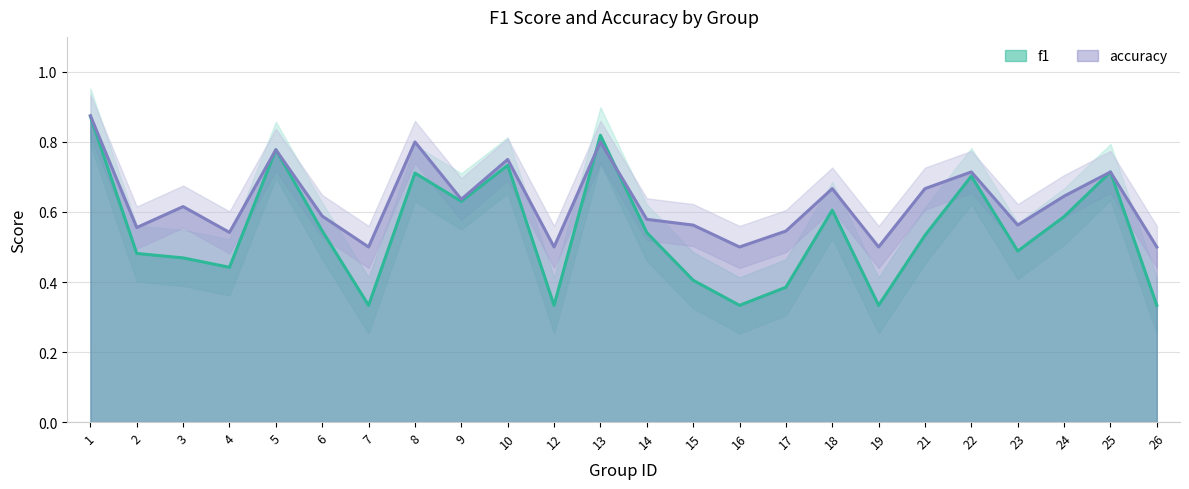

What is the total value across all series at 10?

1.5